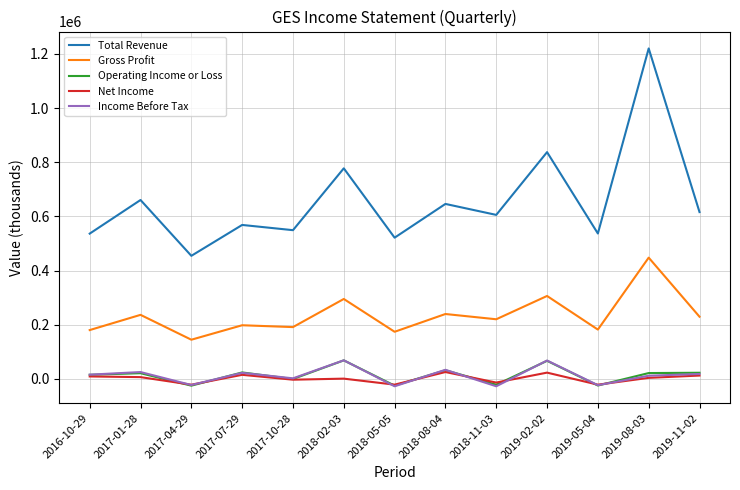

How many lines are shown in the chart?

5